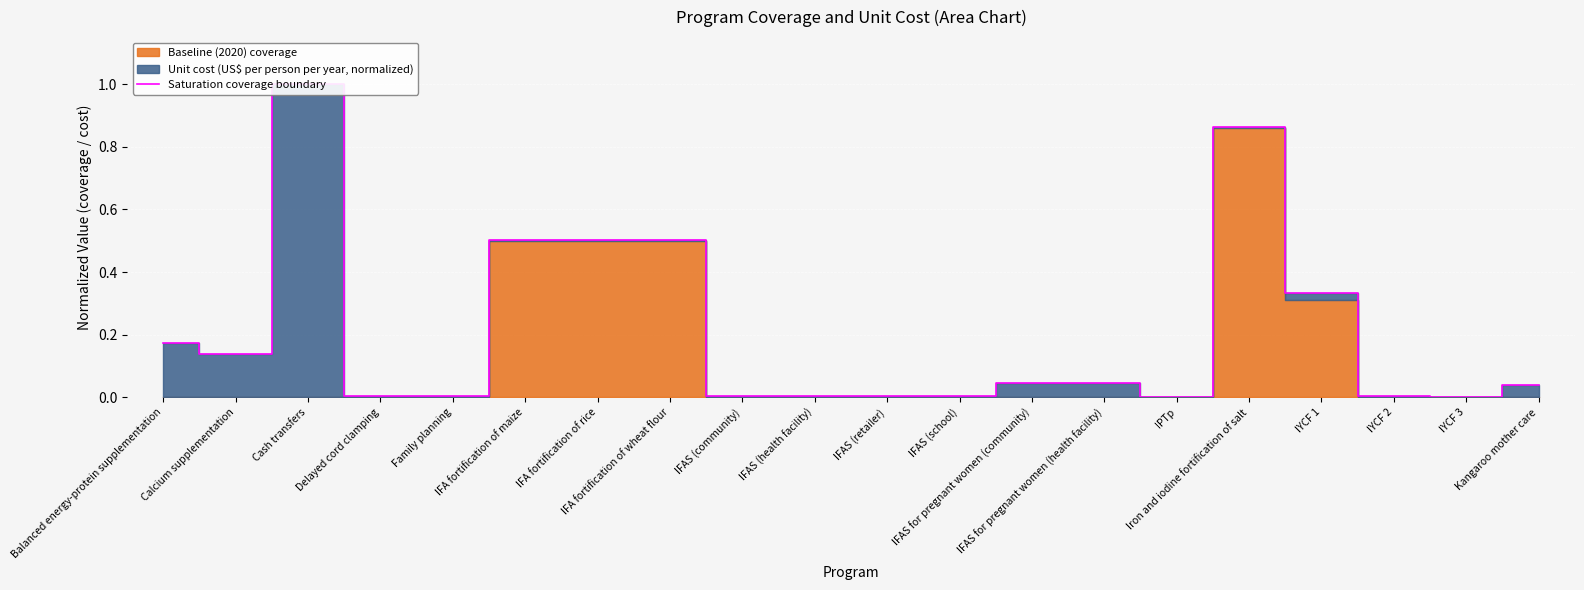

What is the label of the 1st point from the right?

Kangaroo mother care